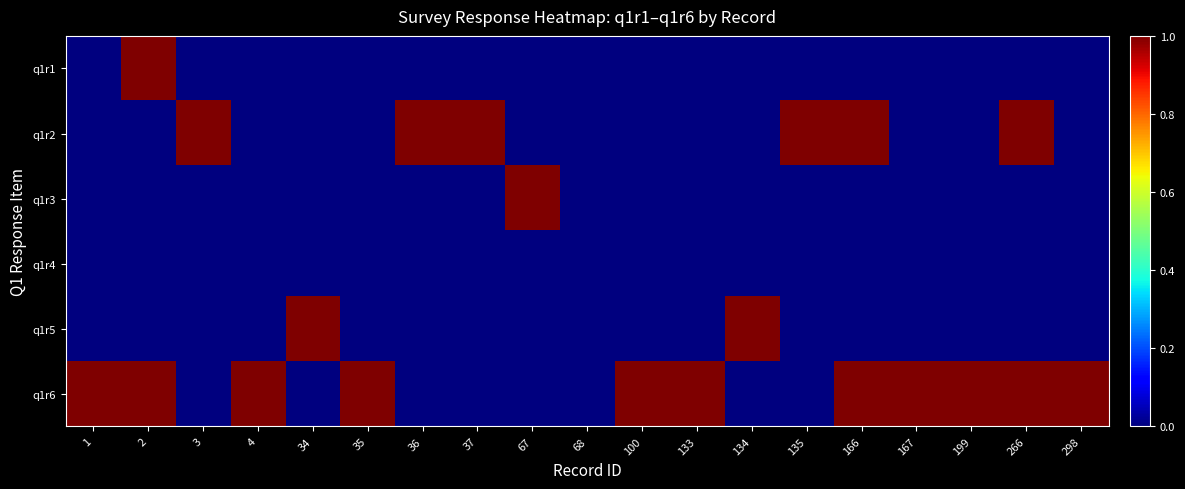

Which series has the largest range (max minus min)?

q1r1